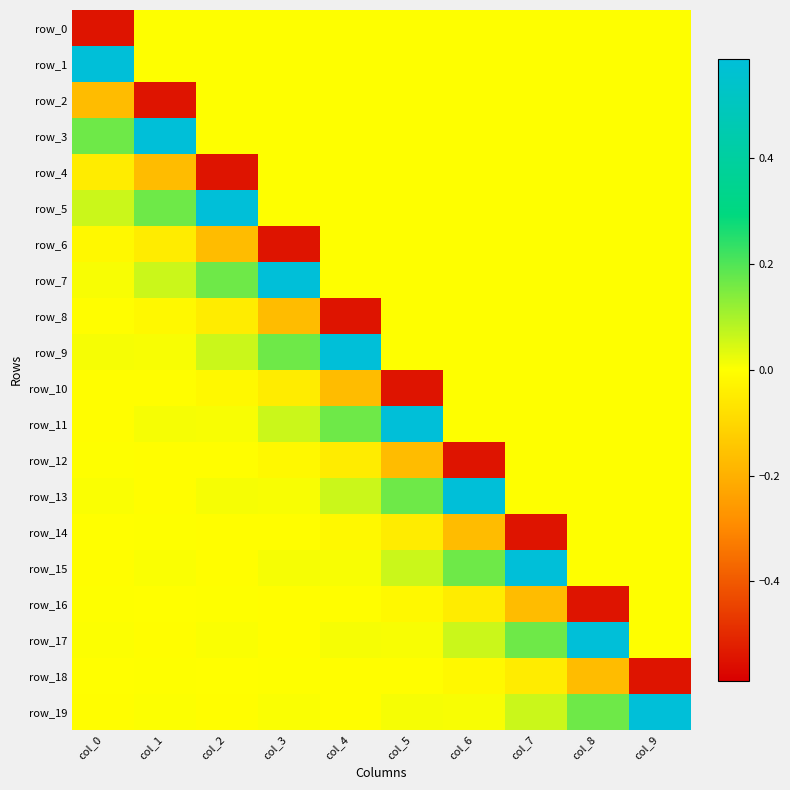

List the labels in order of row_7 value, smallest first.

col_4, col_5, col_6, col_7, col_8, col_9, col_0, col_1, col_2, col_3